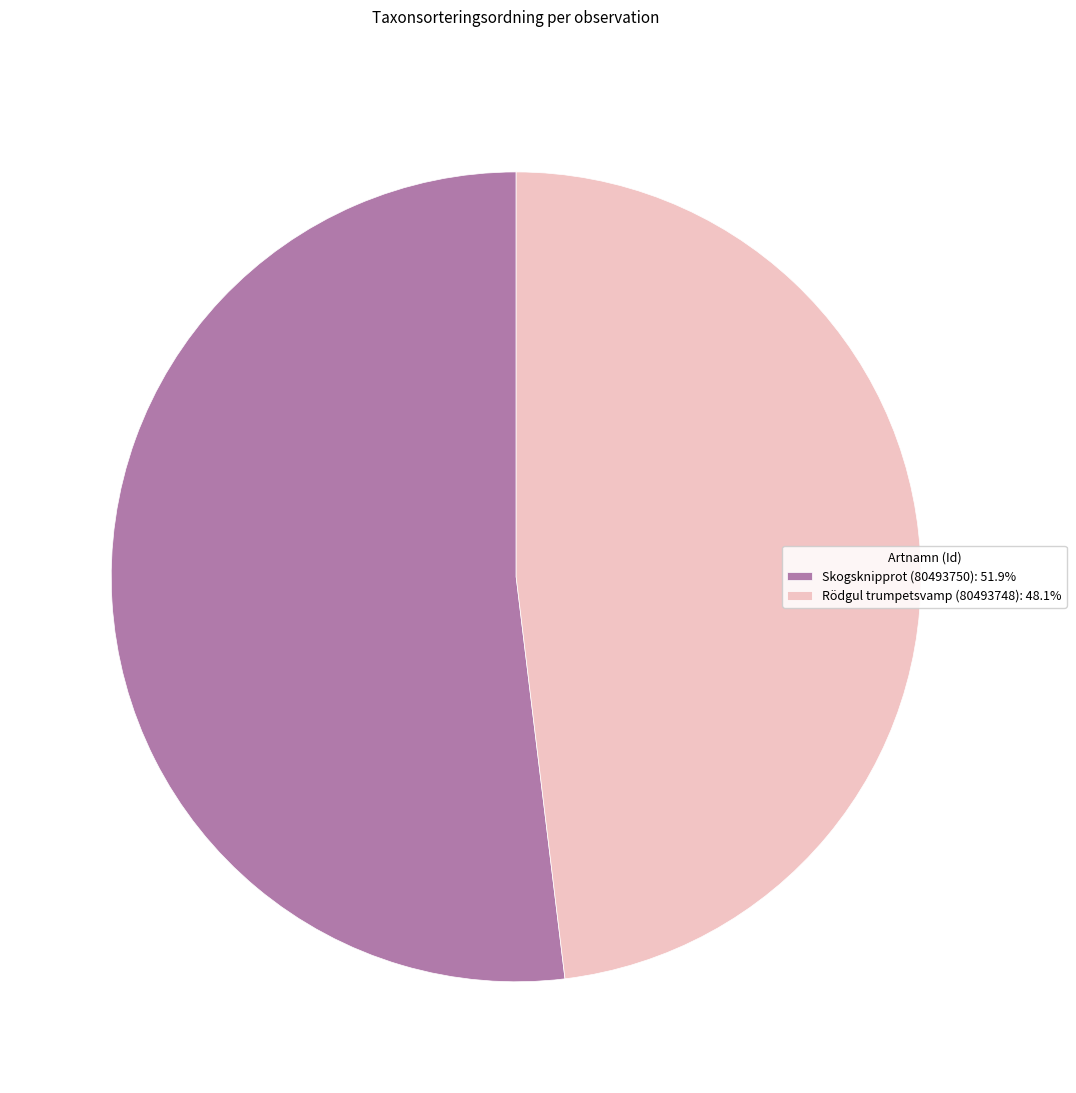

Which category has the smallest portion of the pie?

Rödgul trumpetsvamp (80493748)